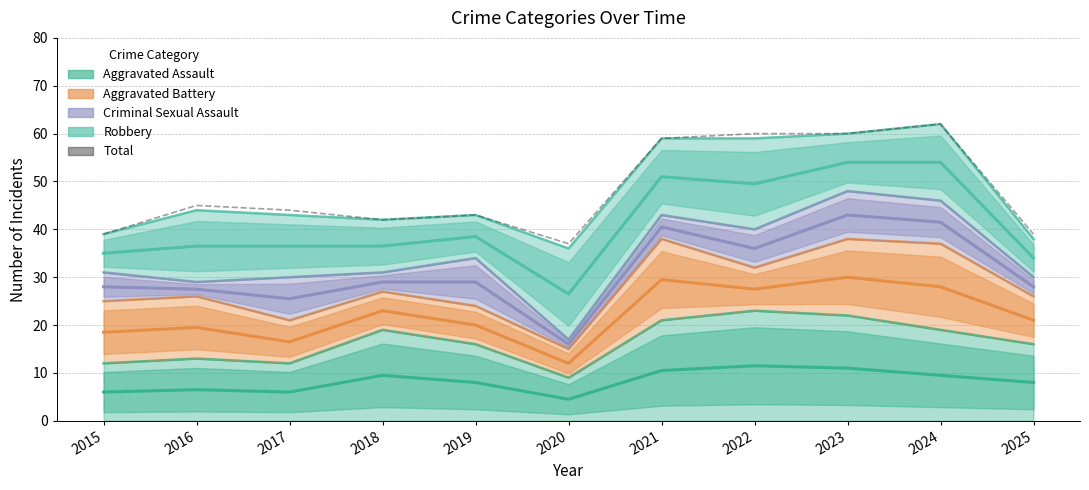

Reading left to right, what are all the values shown in this chart?

39	45	44	42	43	37	59	60	60	62	39